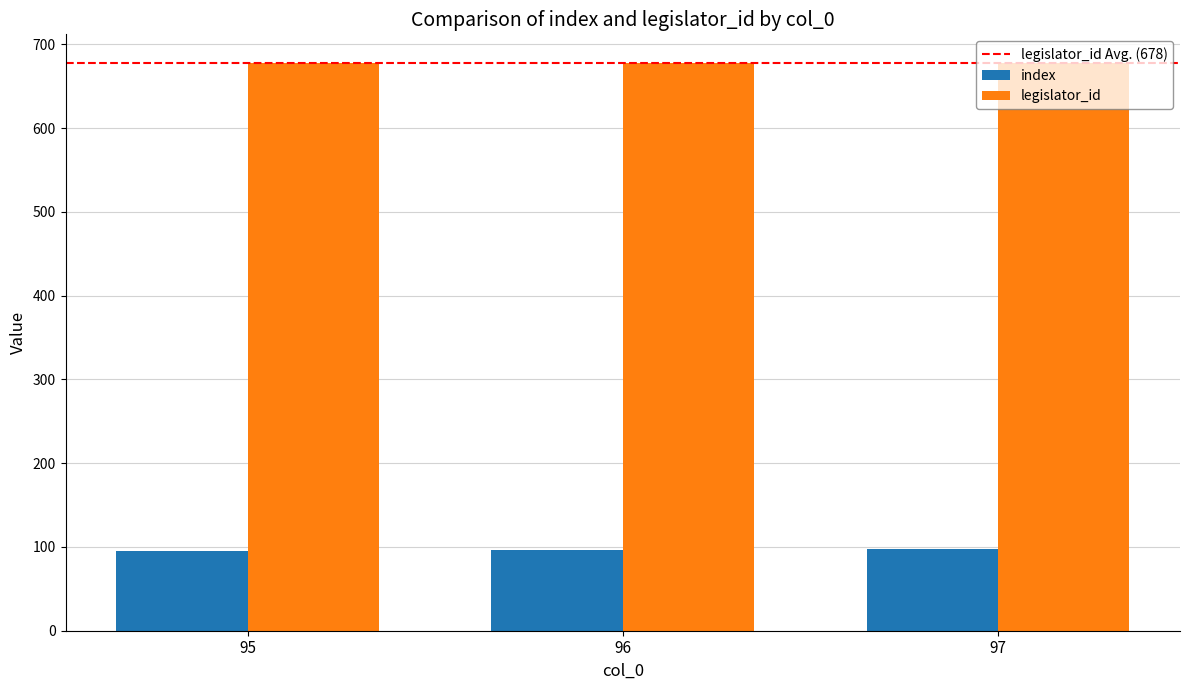

Rank the series at 96 from highest to lowest value.

legislator_id, index